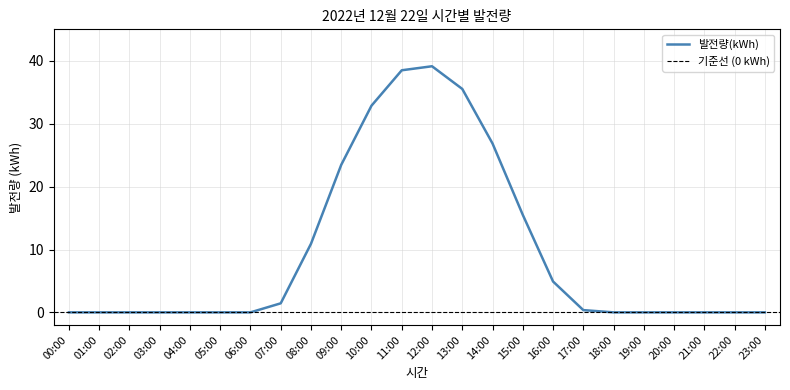

Which has a higher value, 05:00 or 22:00?

05:00